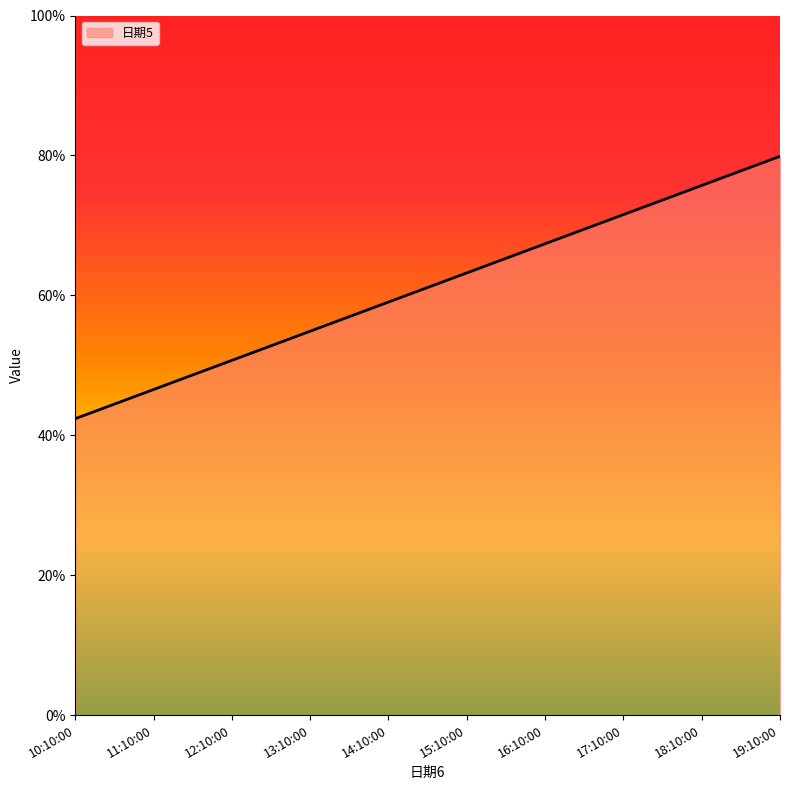

Does the chart display data point markers on the line(s)?

No